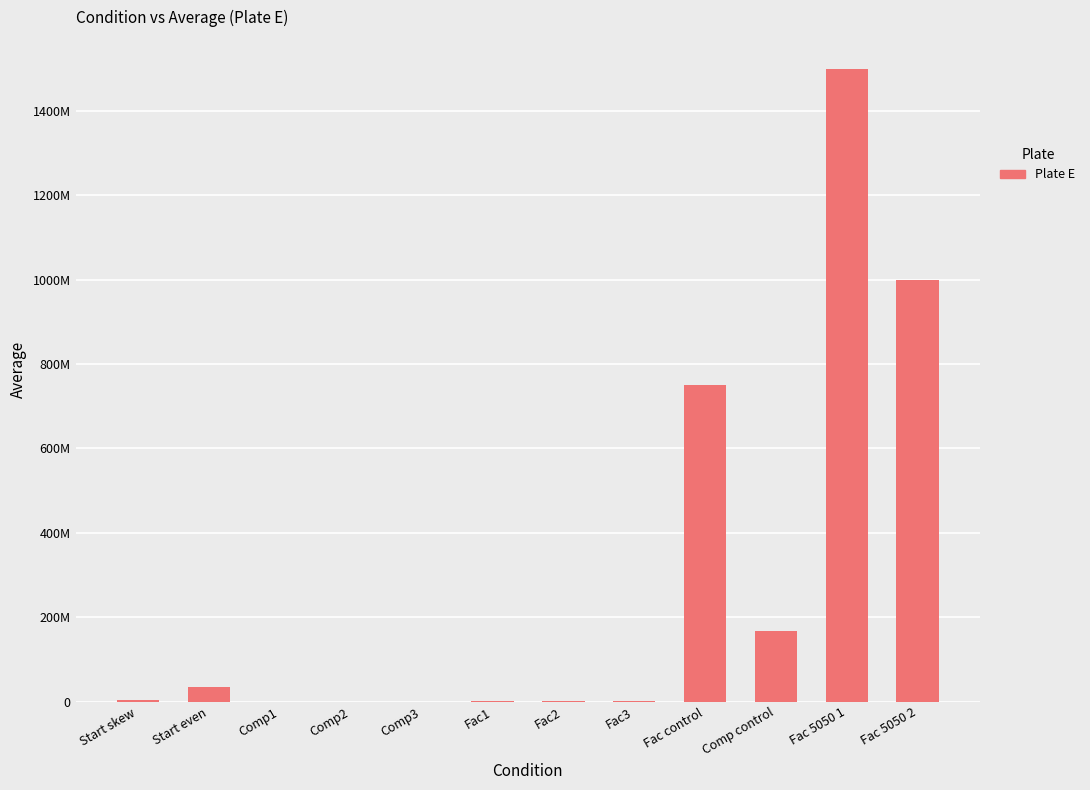

How many bars are there in total?

12